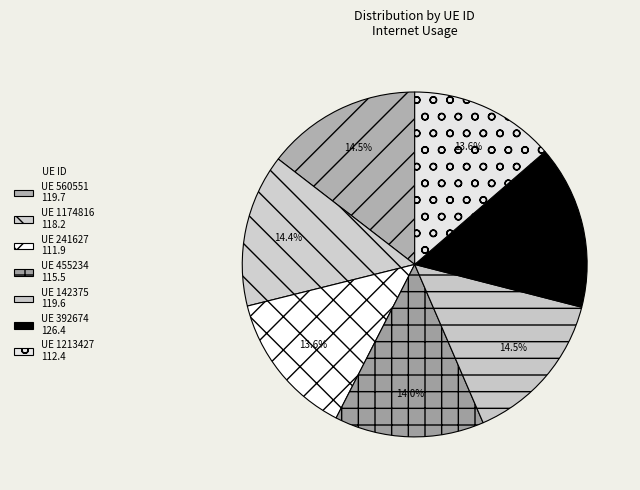

Count the number of slices in the pie.

7